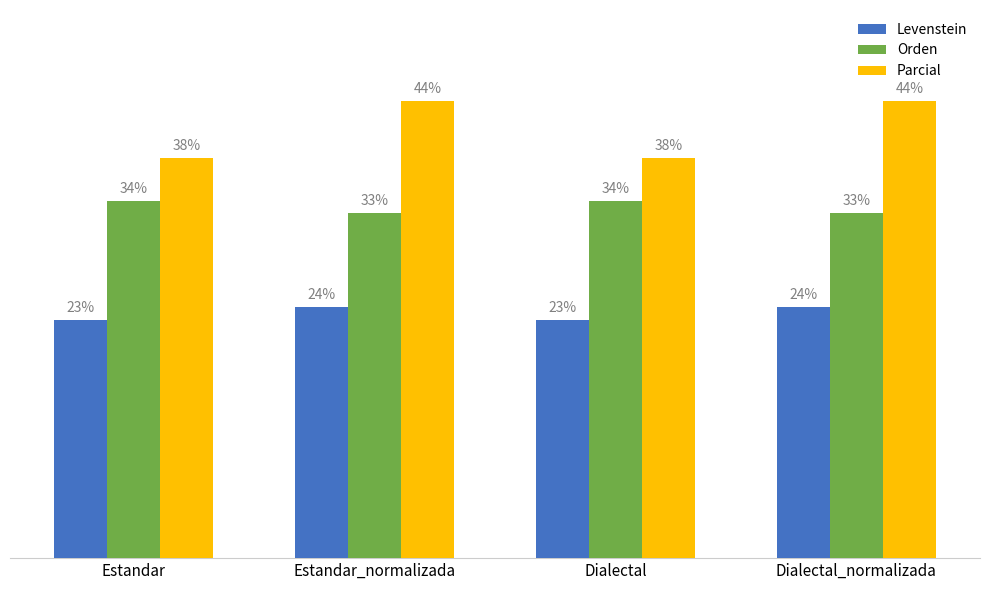

Which series has the largest range (max minus min)?

Parcial